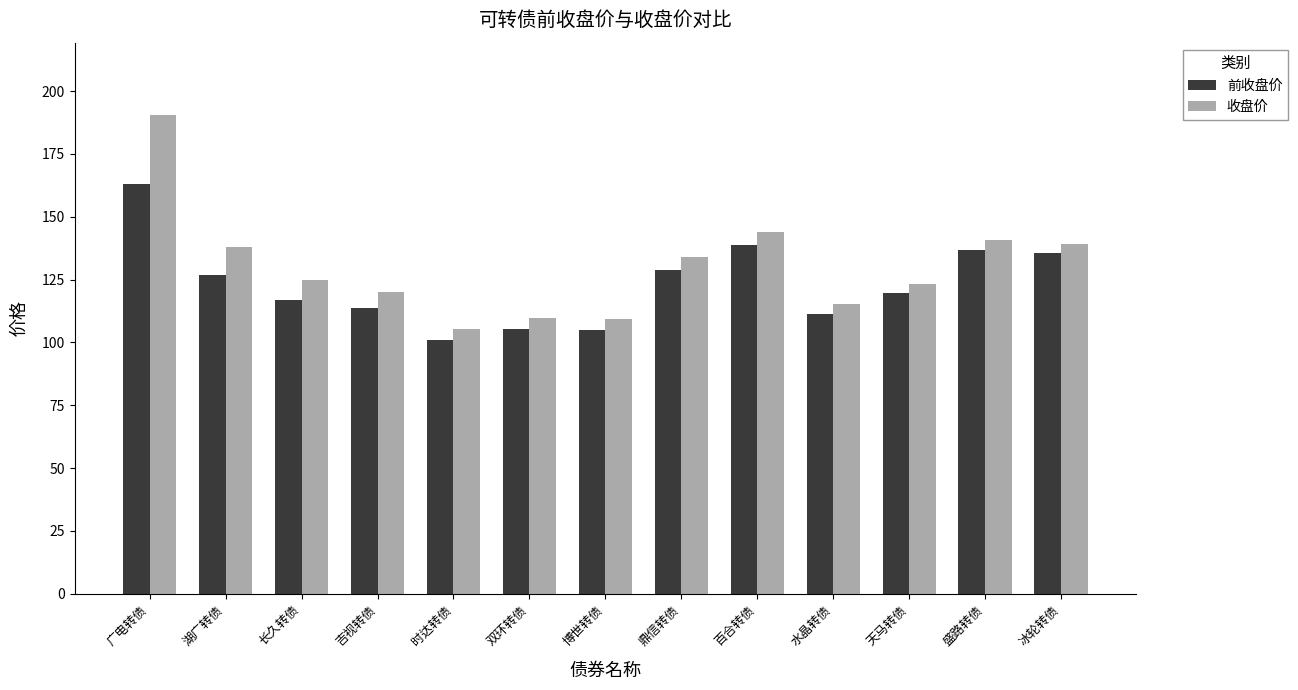

The value of 收盘价 at 冰轮转债 is 139.0. True or false?

True